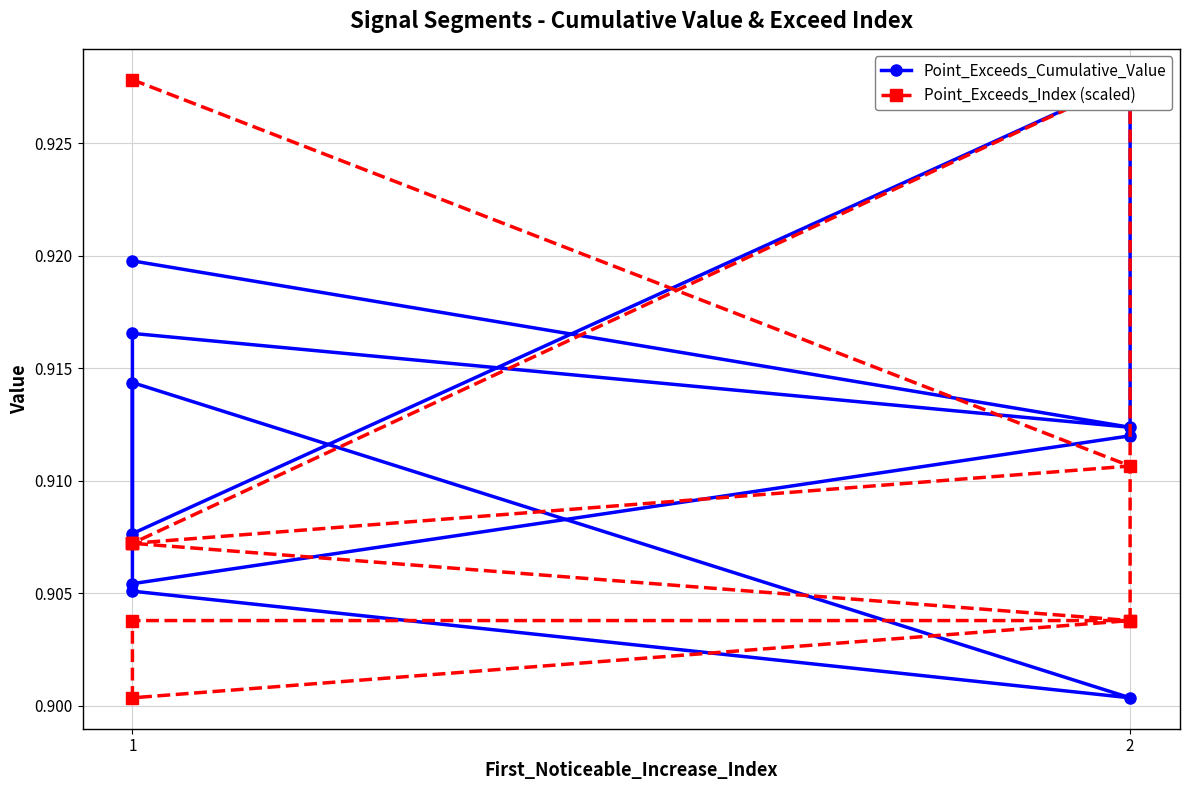

How many times do Point_Exceeds_Index (scaled) and Point_Exceeds_Cumulative_Value cross each other?

3